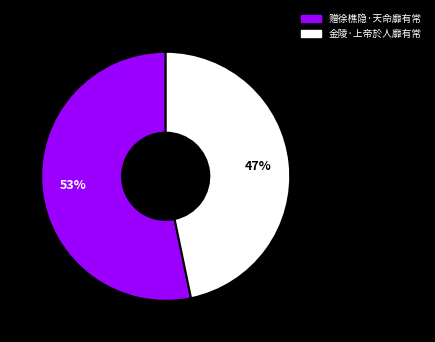

To the nearest percent, what percentage of the pie is 赠徐樵隐·天命靡有常?

53%